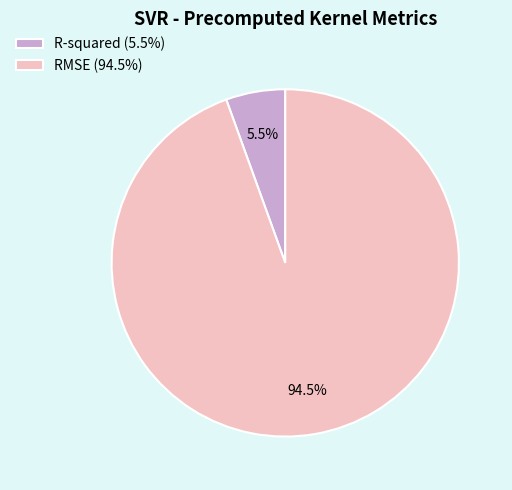

Does any single category account for the majority?

Yes